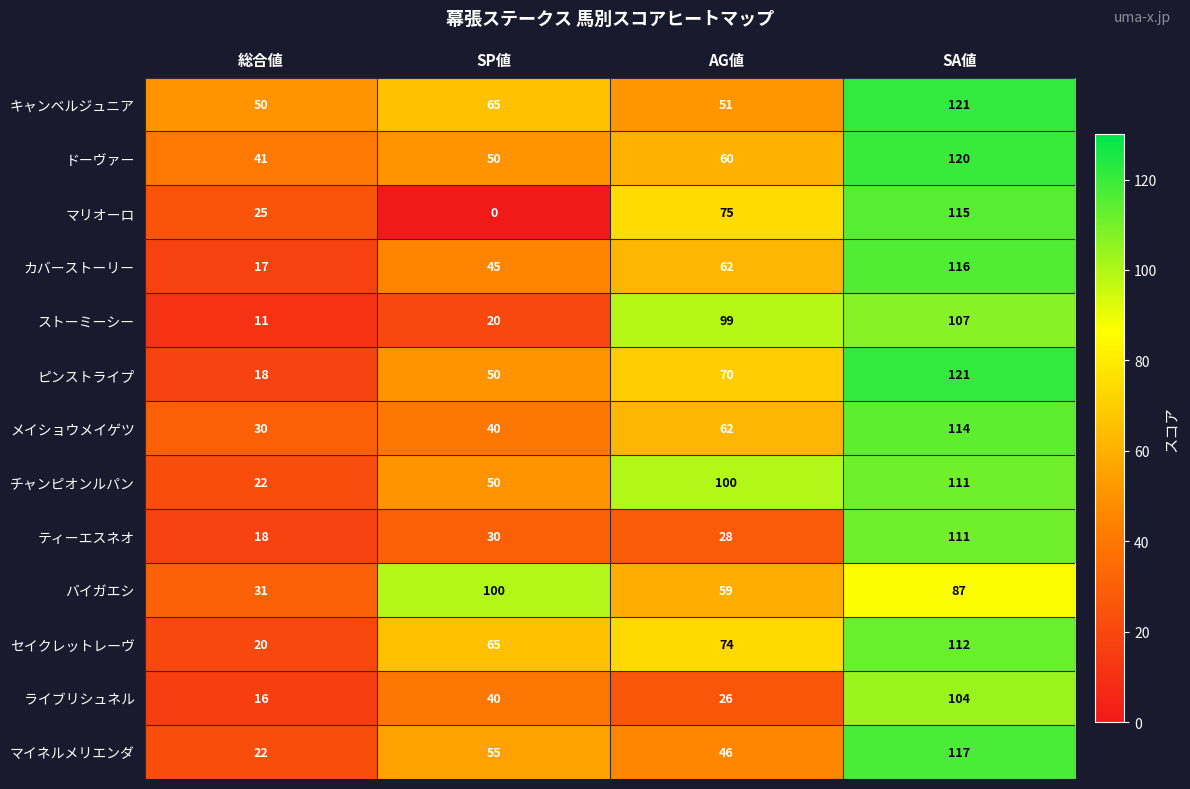

What is the maximum value shown in the chart?

121